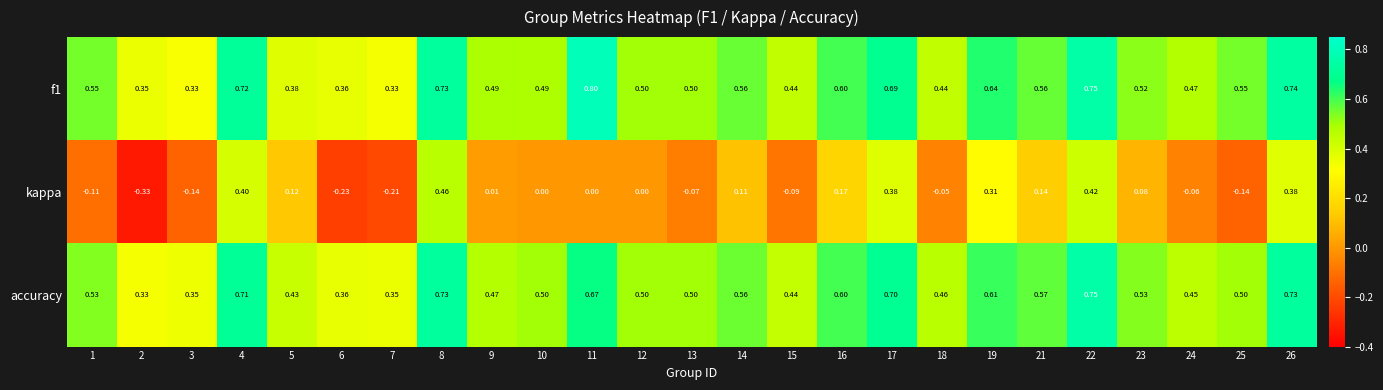

Is the value of f1 at 18 greater than the value of accuracy at 10?

No